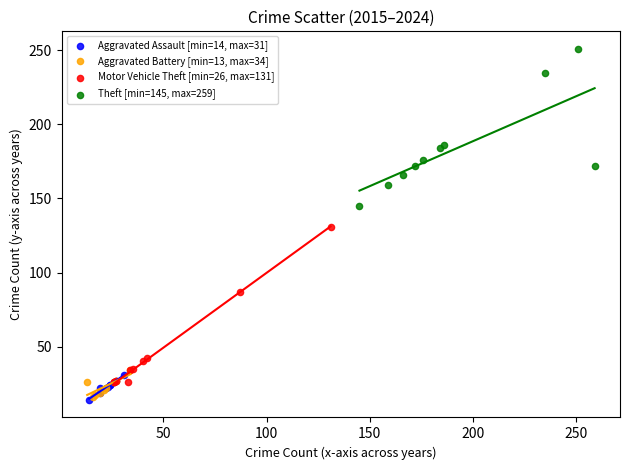

Which series reaches the maximum Y coordinate?

Theft [min=145, max=259]